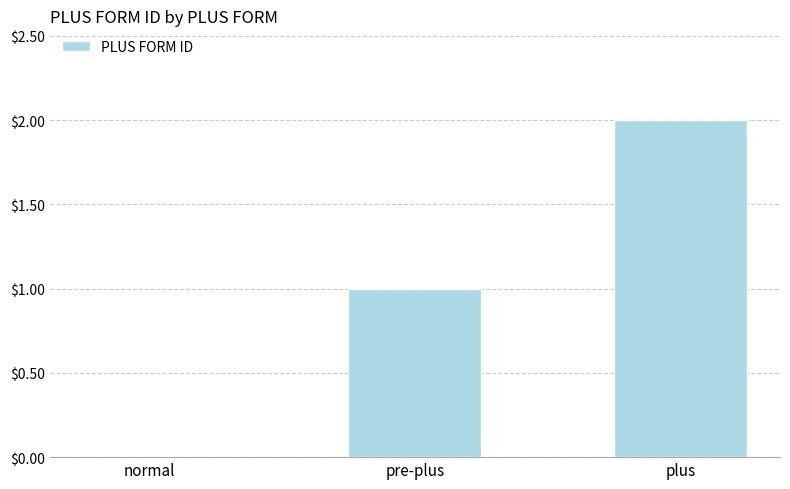

What is the greatest value displayed?

2